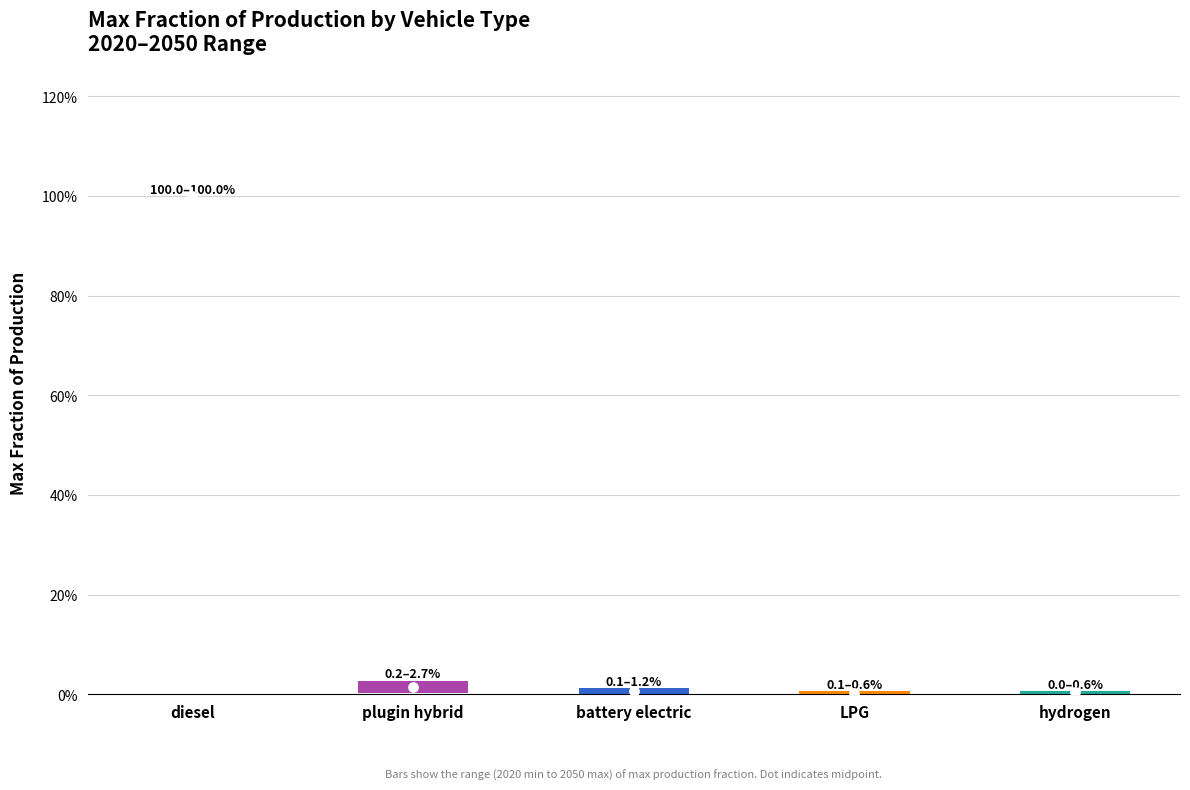

At which category is the sum across all series the highest?

diesel vehicle